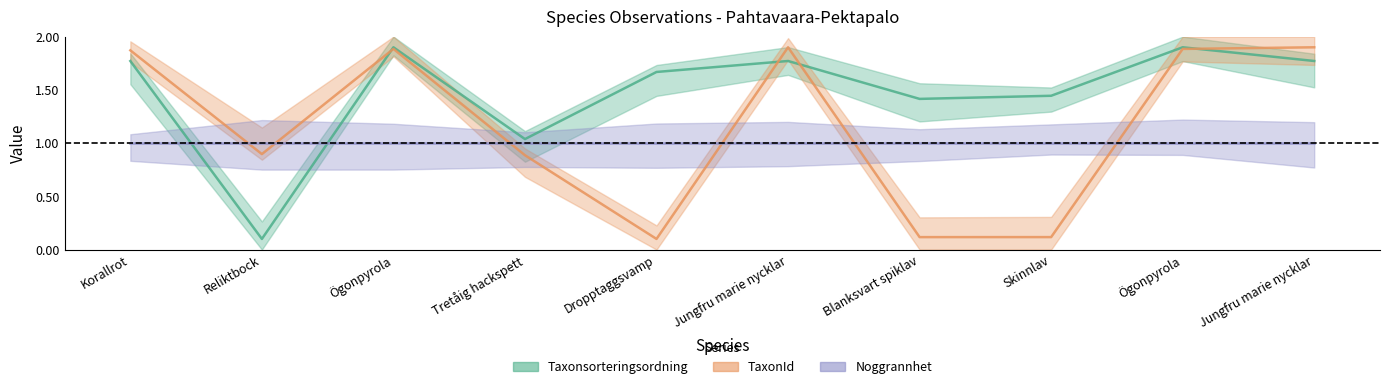

At which category is the sum across all series the highest?

Ögonpyrola